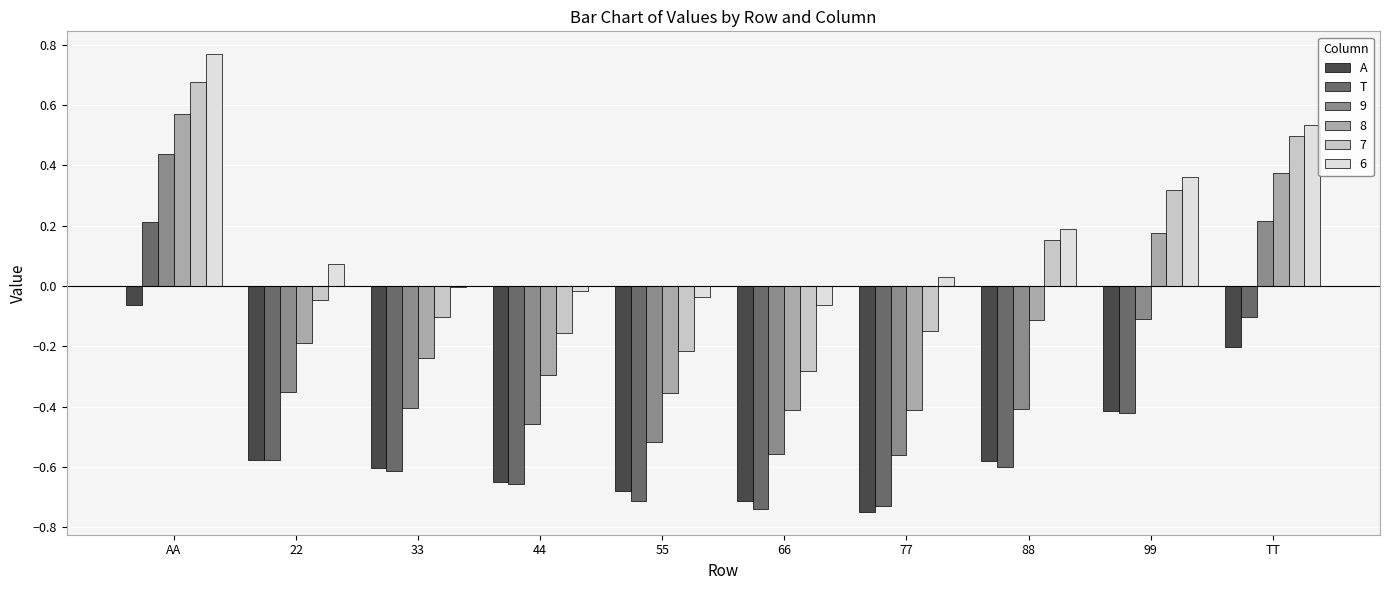

How many T values are between 0 and 1?

1